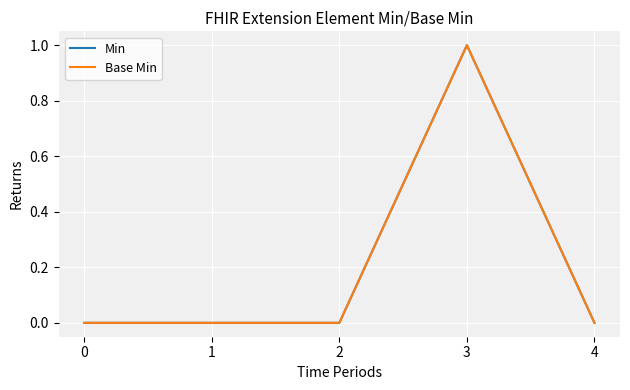

How many lines are shown in the chart?

2